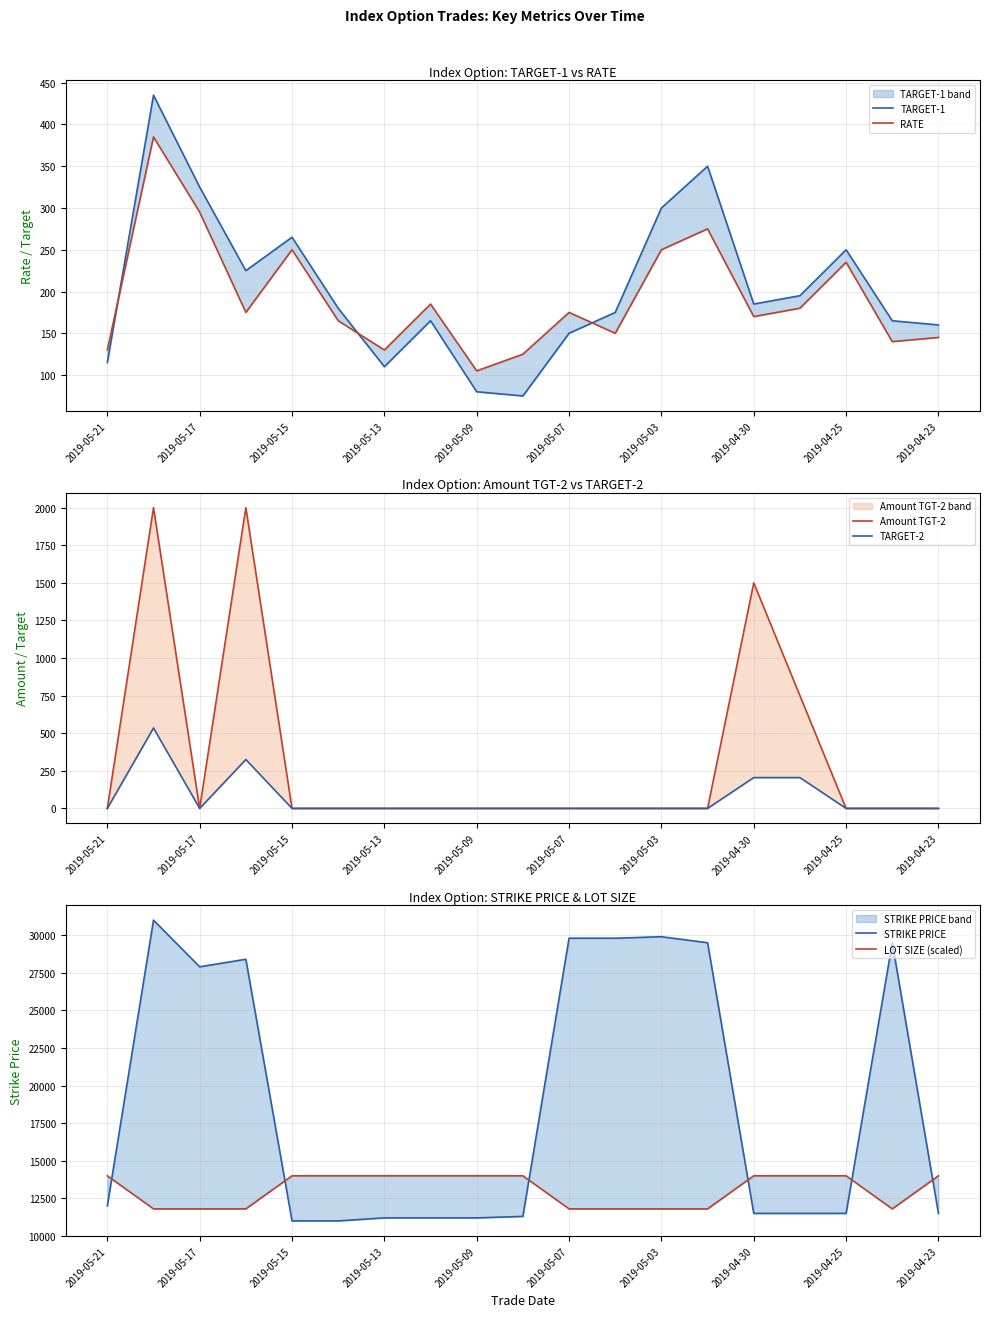

How many series are shown in this chart?

6